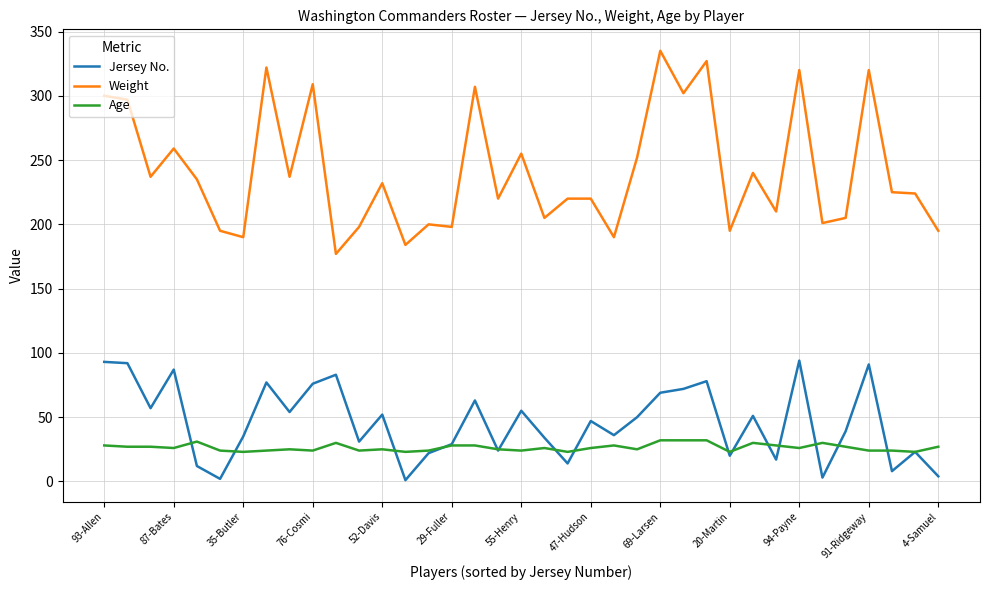

What is the difference between the maximum and second lowest values in the Jersey No. series?

92